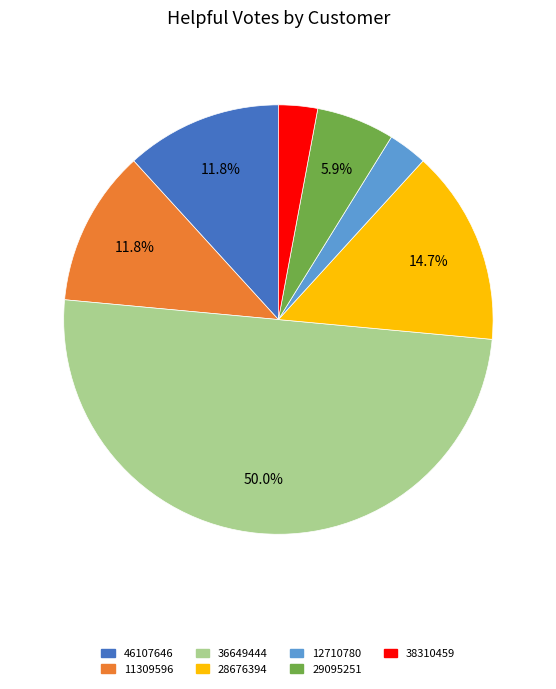

How many slices are in this pie chart?

7